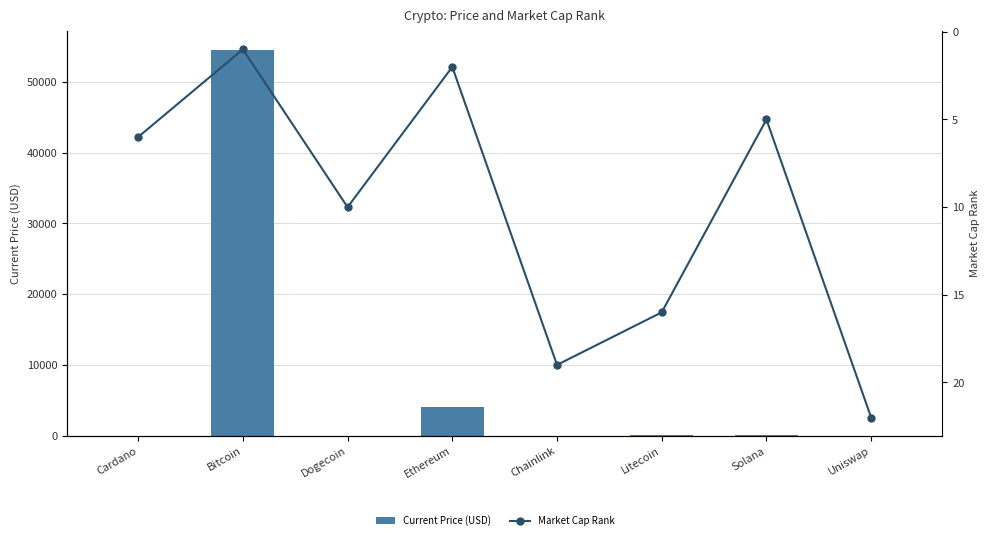

True or false: Market Cap Rank has a value of 6.0 at Cardano.

True